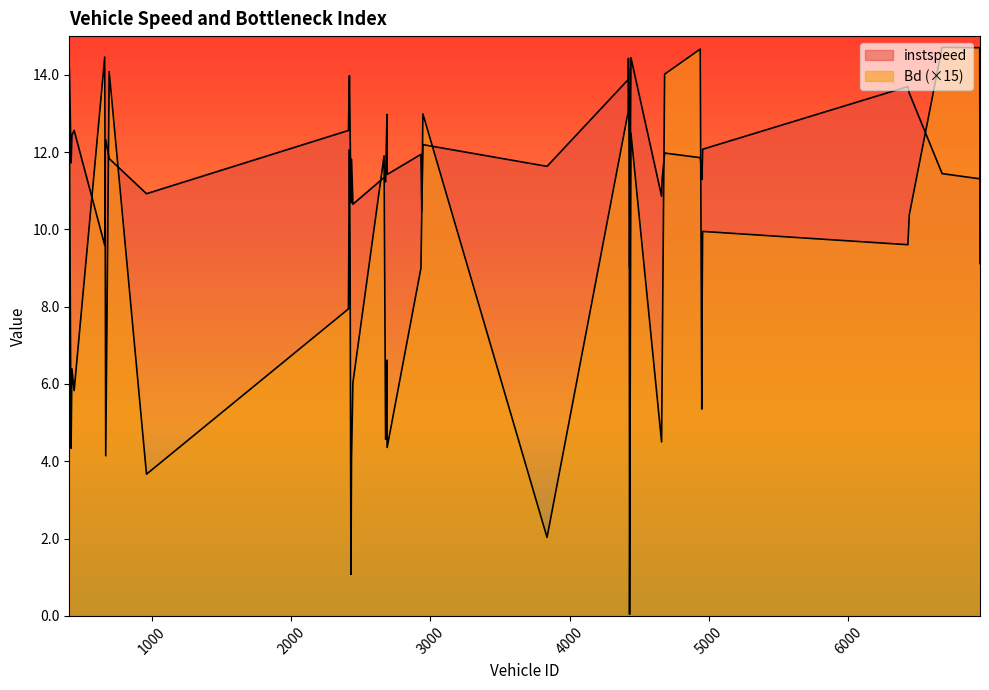

Reading left to right, list all the values displayed in this chart.

instspeed: 14.1	11.7	12.4	12.6	9.6	12.0	12.3	11.8	10.9	12.6	14.0	12.5	10.7	11.8	10.7	11.3	11.2	13.0	11.4	11.9	10.5	12.2	11.6	13.9	14.4	12.1	9.0	14.4	10.9	11.3	12.0	11.9	11.5	11.3	12.1	13.7	13.5	11.4	11.3	11.6
Bd: 12.6	4.3	6.4	5.8	14.5	10.8	4.1	14.1	3.7	7.9	12.1	9.3	1.1	4.0	6.0	11.9	4.6	6.6	4.4	9.0	10.4	13.0	2.0	13.0	14.2	12.8	0.0	12.5	4.5	5.8	14.0	14.7	5.4	7.3	9.9	9.6	10.4	14.7	14.7	9.1